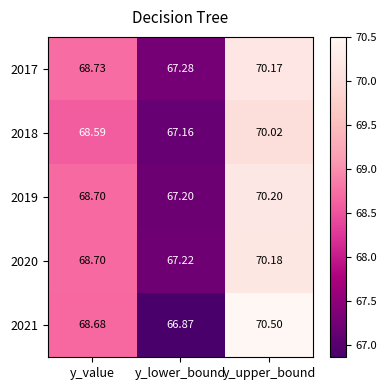

At which category is the sum across all series the highest?

y_upper_bound